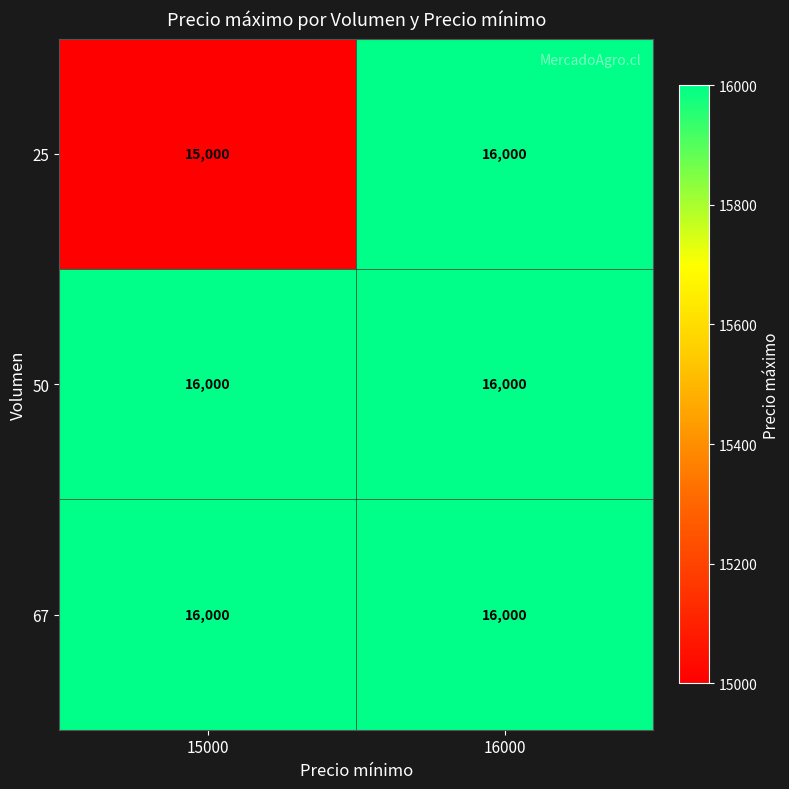

The value of 25 at 16000 is 27232. True or false?

False